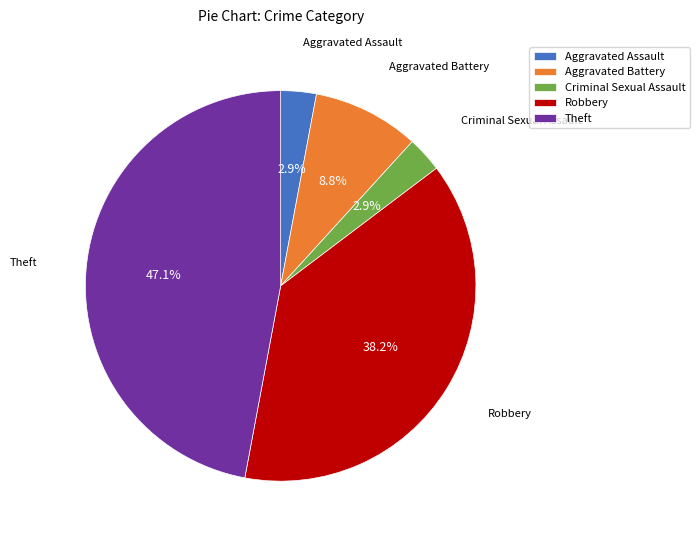

Is there any slice that represents more than half of the pie?

No